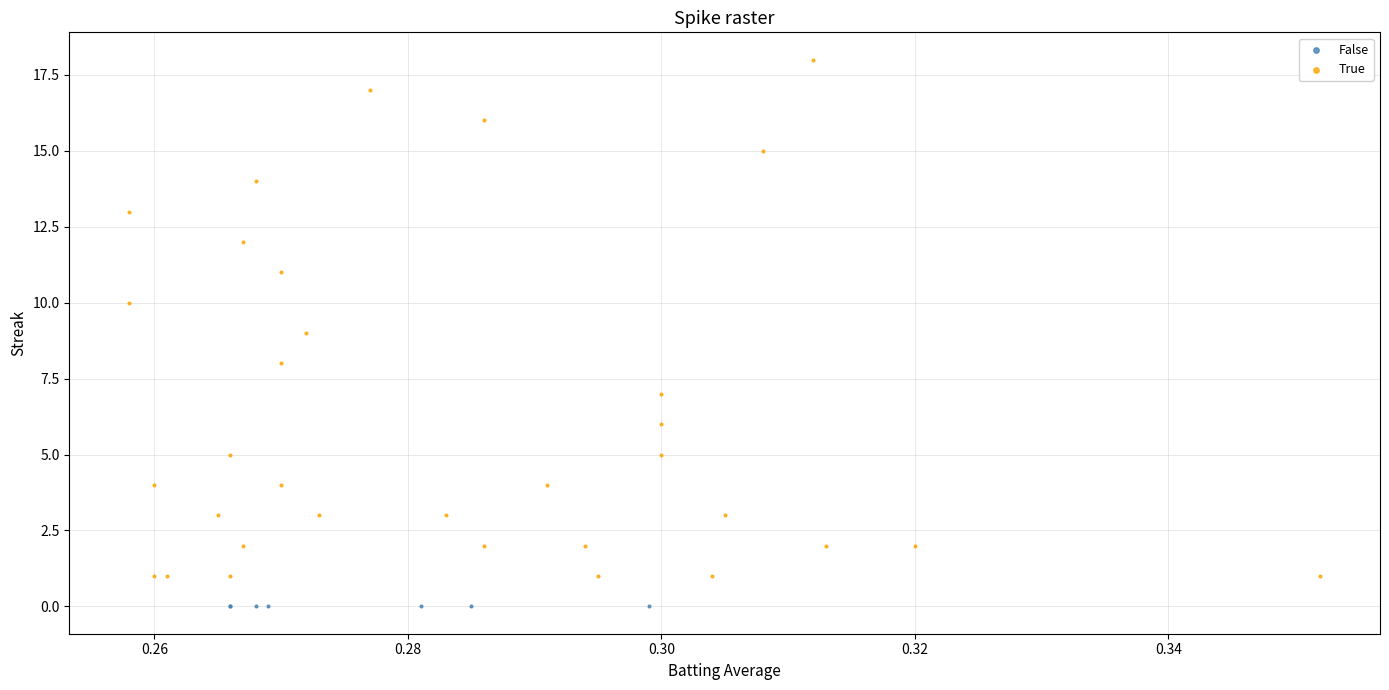

Which series reaches the maximum Y coordinate?

True